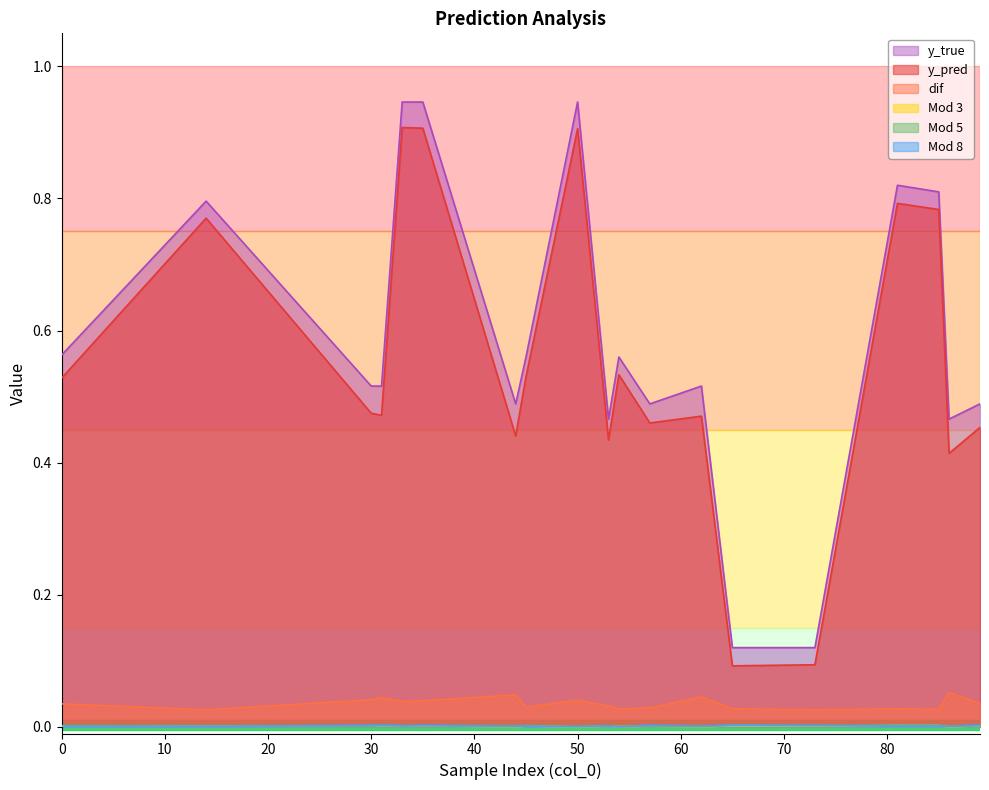

Which series has the largest total across all categories?

y_true